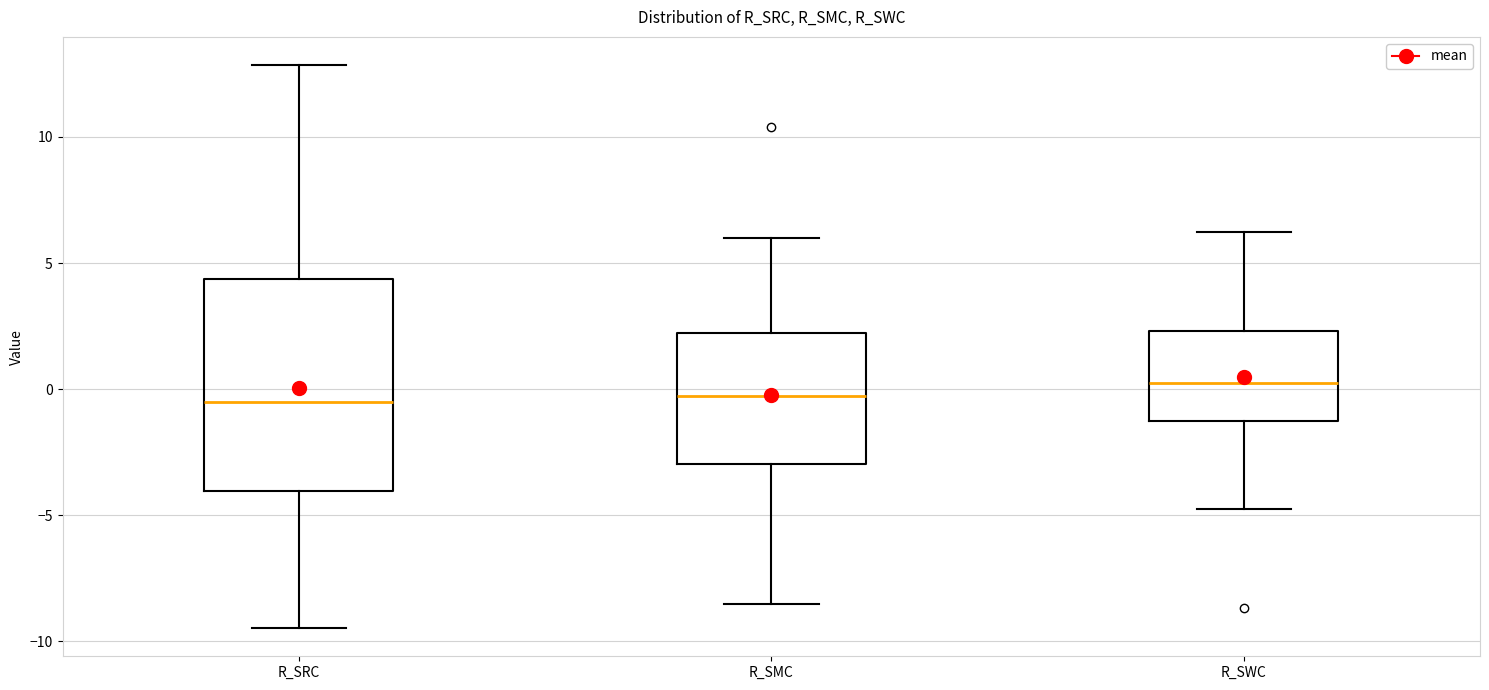

Reading left to right, read every box against the y-axis: the position of its median line, the range the box covers, and the ends of its whiskers. The values are not printed on the chart, so give them approximately, as read against the axis.

R_SRC: median -0.5, box -4.0 to 4.5, whiskers -9.5 to 13.0
R_SMC: median -0.5, box -3.0 to 2.0, whiskers -8.5 to 6.0
R_SWC: median 0.0, box -1.5 to 2.5, whiskers -4.5 to 6.0